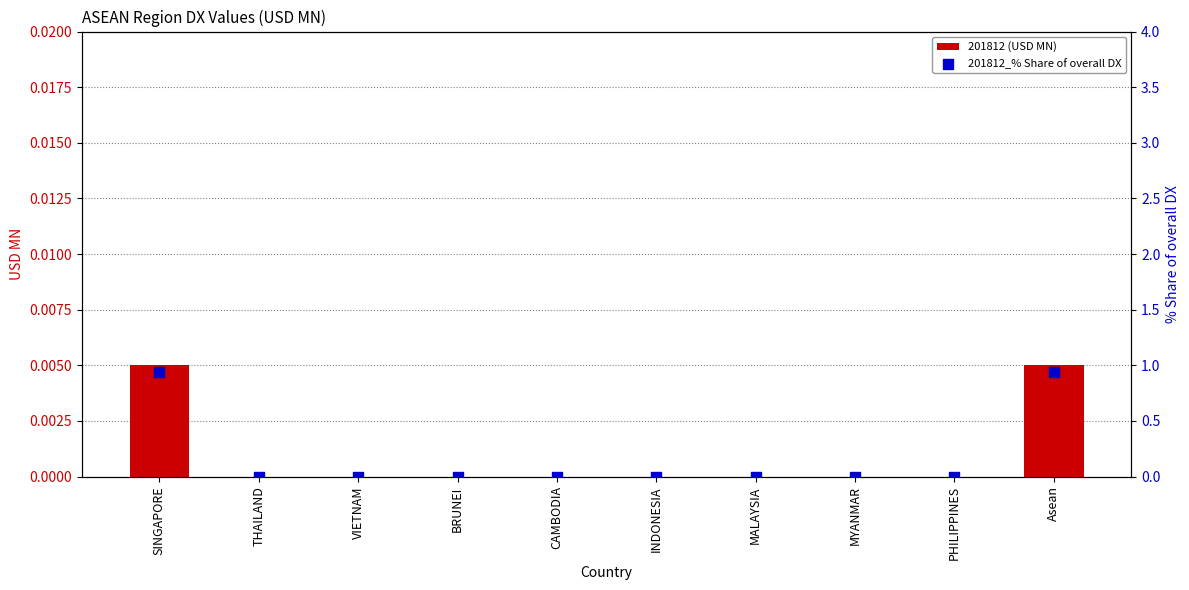

At which category is the sum across all series the highest?

SINGAPORE